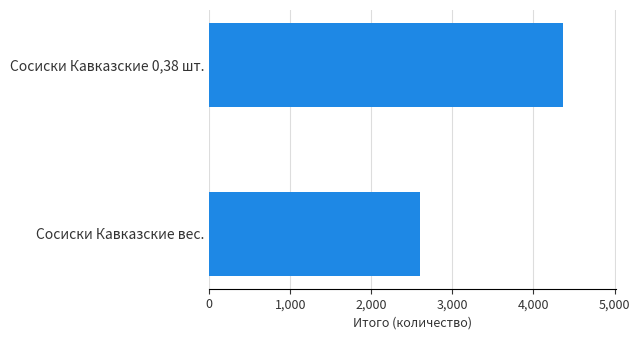

The value at Сосиски Кавказские 0,38 шт. is 4360. True or false?

True